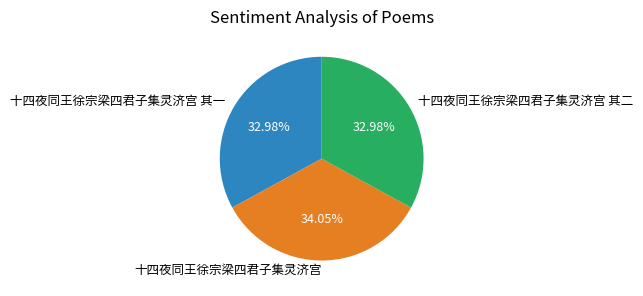

To the nearest percent, what percentage of the pie is 十四夜同王徐宗梁四君子集灵济宫?

34%